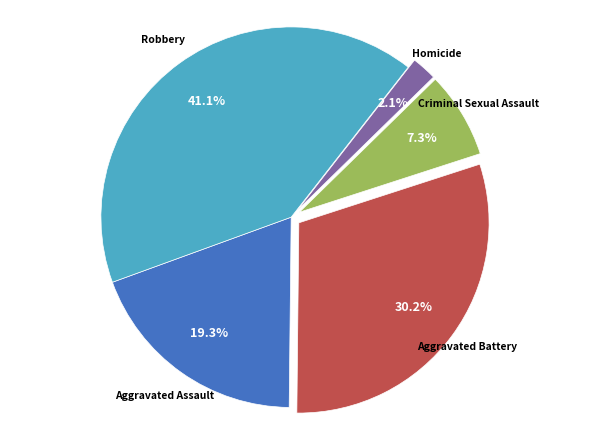

Is Homicide the majority of the pie?

No